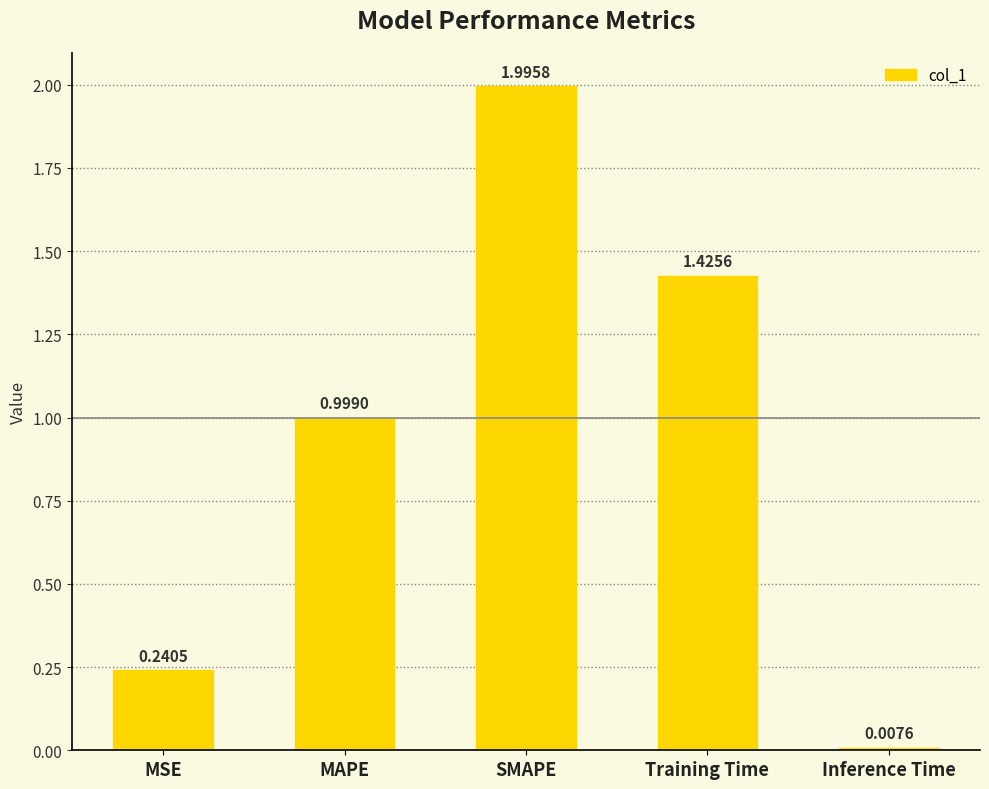

Where is the data nearest to the value 1?

MAPE